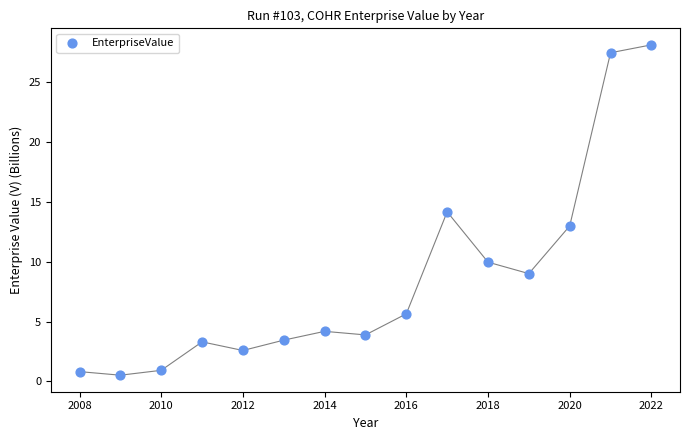

What is the range of Y values (max minus min)?

27.6